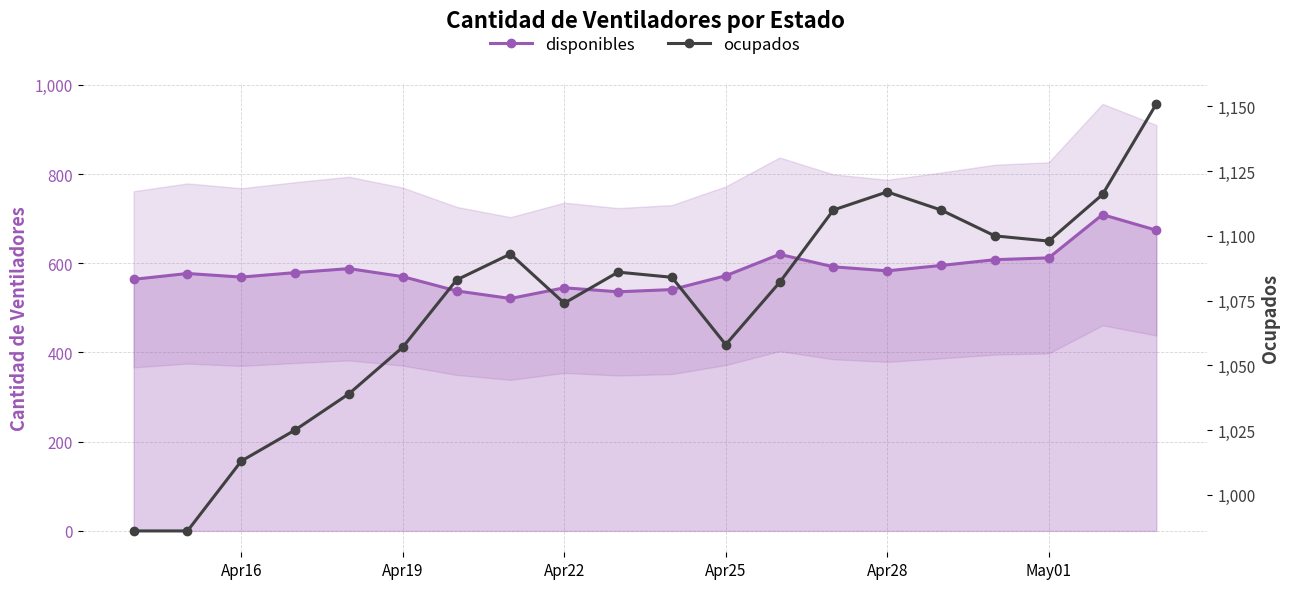

True or false: disponibles has more than 0 interior local peaks.

True